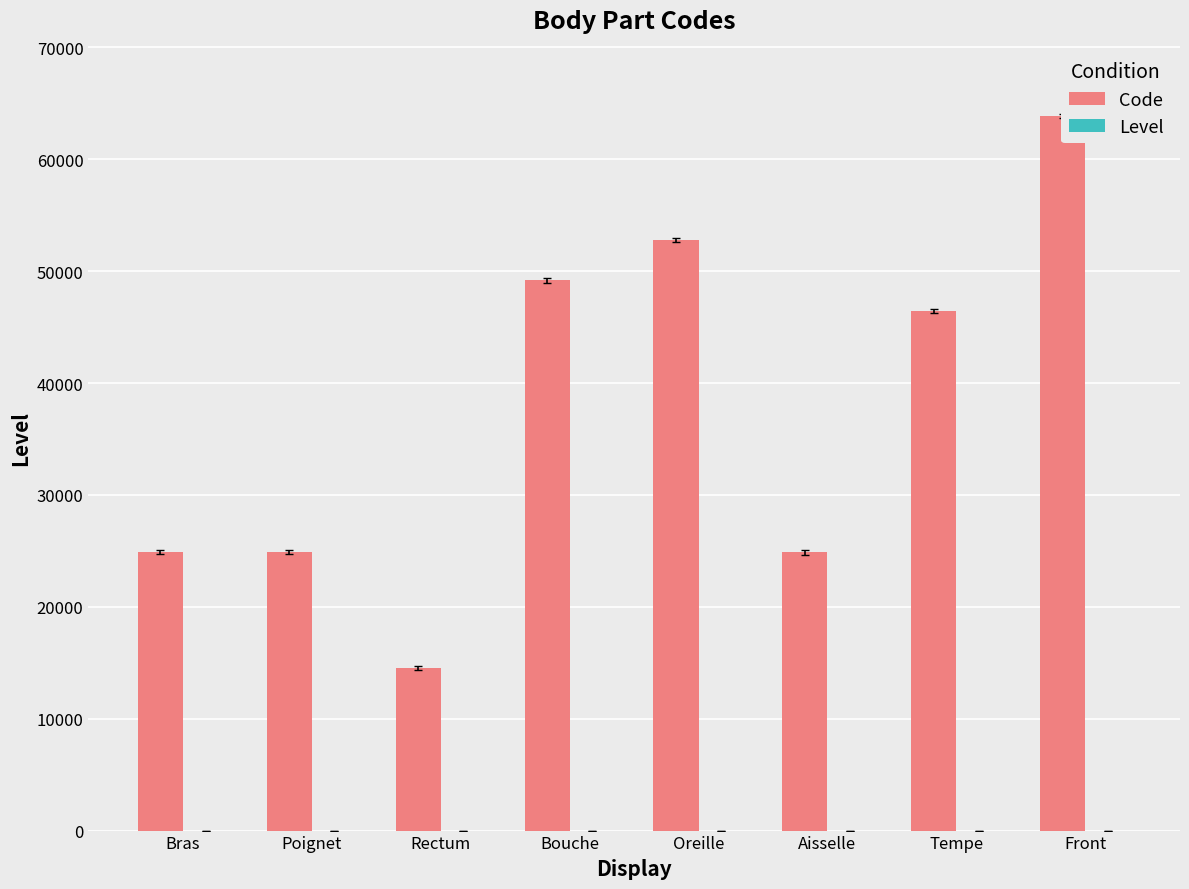

Is it true that Code equals 98836 at Front?

False